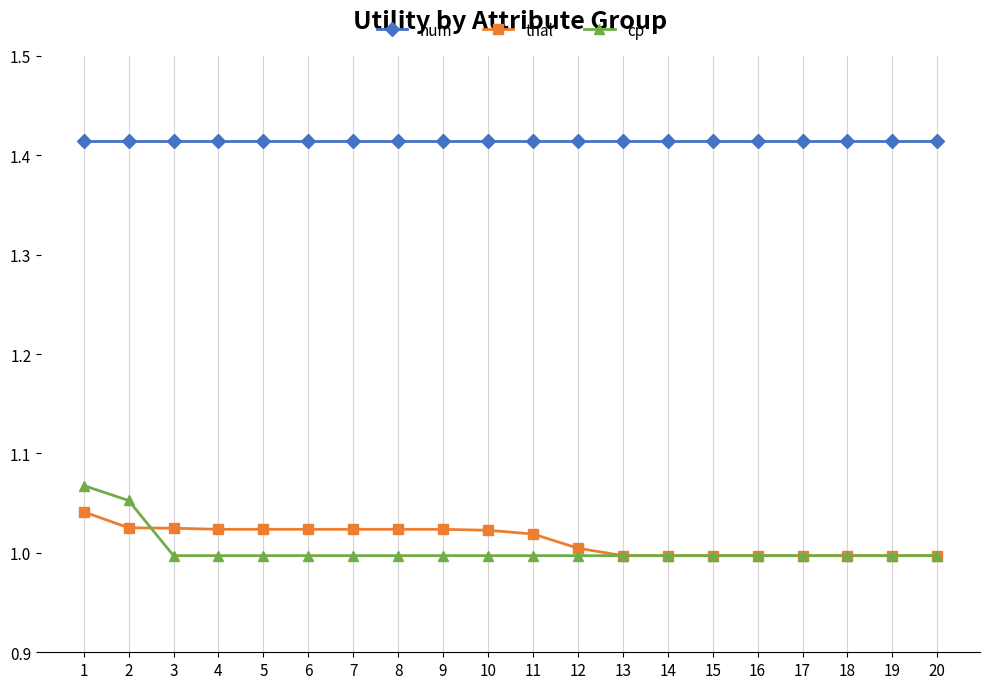

Which series has the largest range (max minus min)?

cp